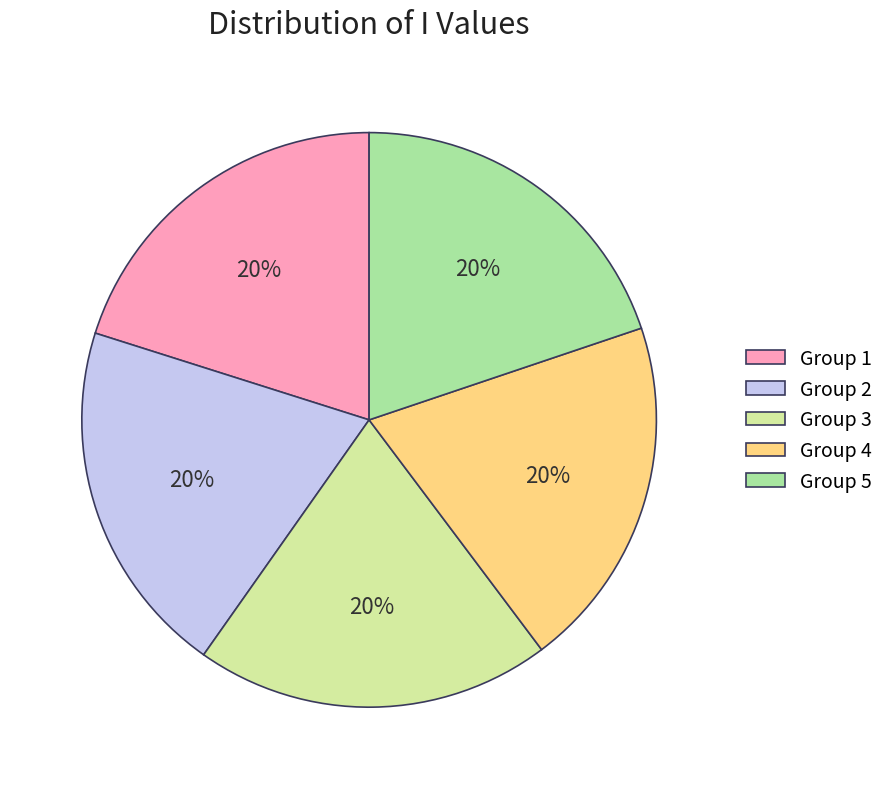

To the nearest percent, what is the average slice percentage?

20%